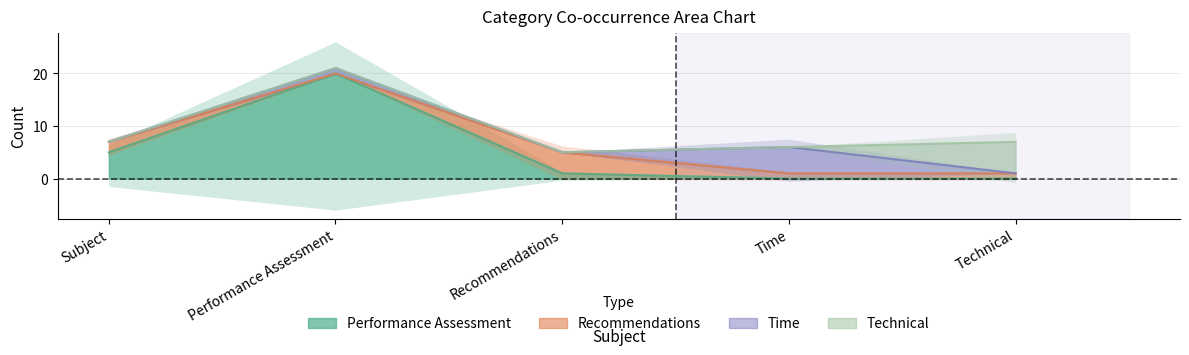

Reading right to left, list all the values displayed in this chart.

performance_assessment: technical=0	time=0	recommendations=1	performance_assessment=20	subject=5
recommendations: technical=1	time=1	recommendations=4	performance_assessment=0	subject=2
time: technical=0	time=5	recommendations=0	performance_assessment=1	subject=0
technical: technical=6	time=0	recommendations=0	performance_assessment=0	subject=0